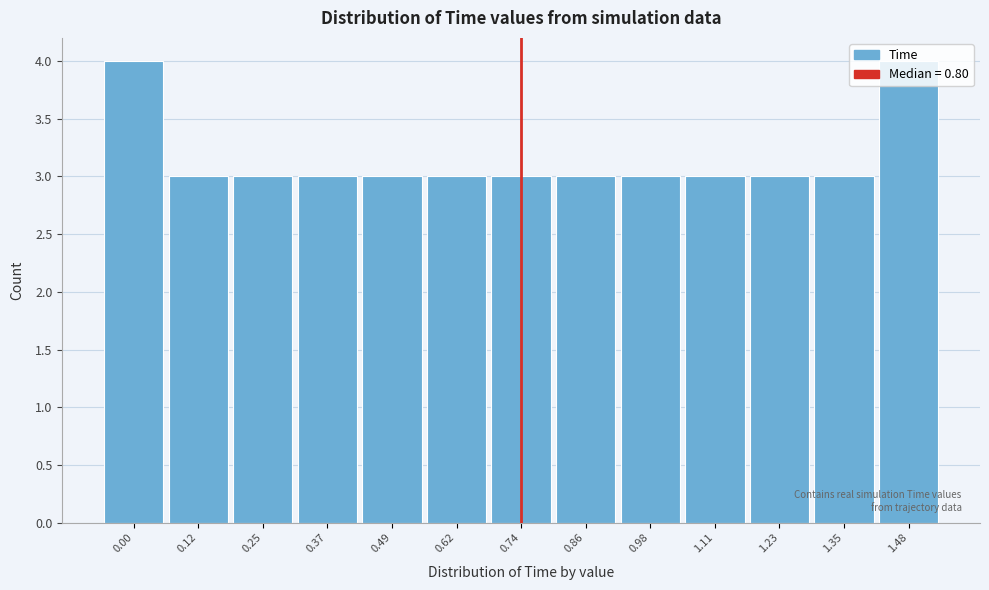

The chart shows a value of 1 at 0.49. True or false?

False